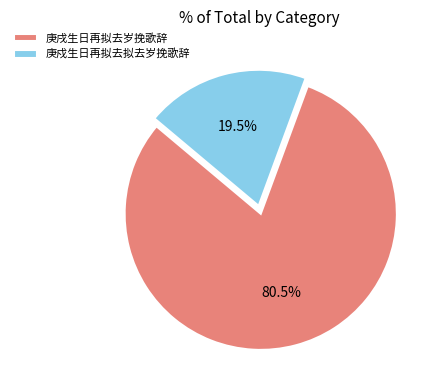

How many segments does this pie chart have?

2